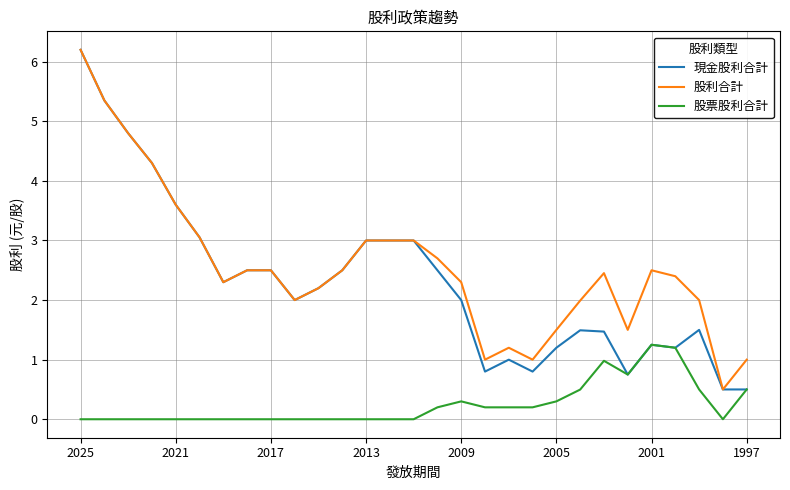

What is the minimum value for 股利合計?

0.5